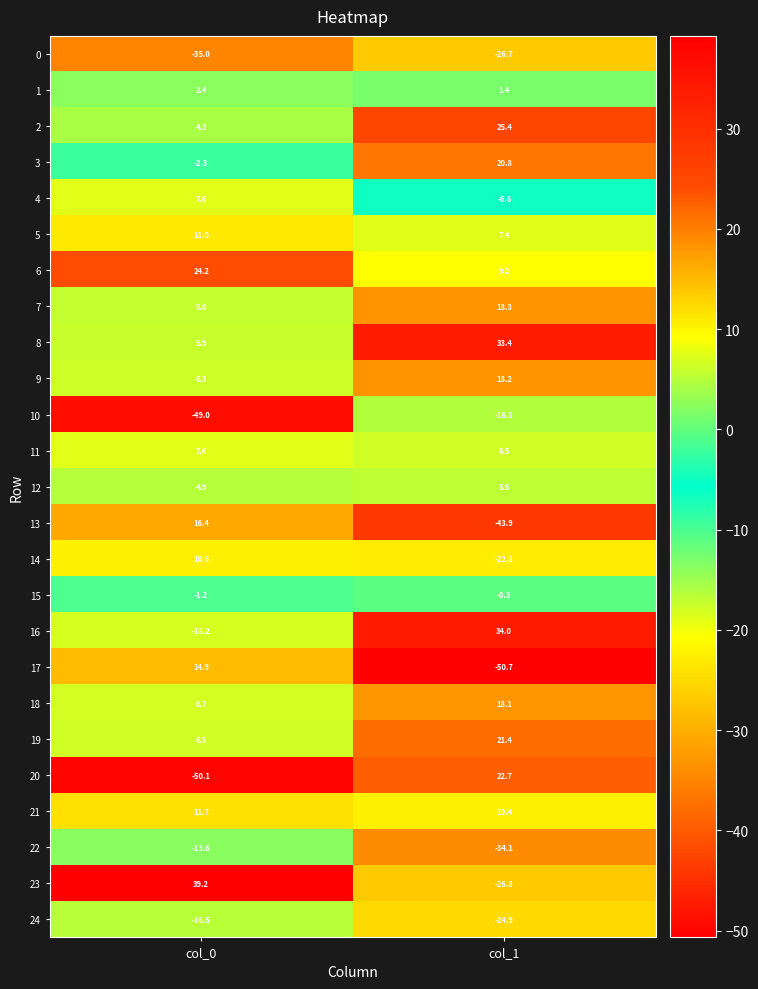

How many distinct data groups are displayed?

25